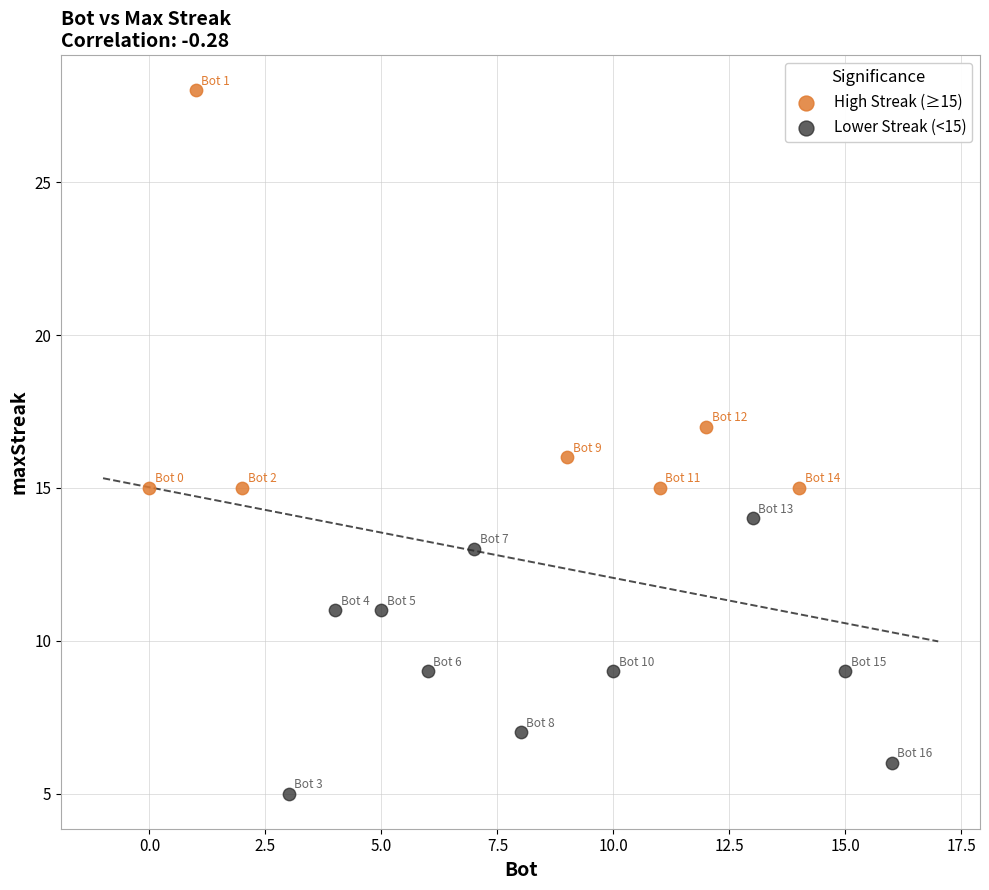

Which series has the largest Y range (max minus min)?

High Streak (≥15)